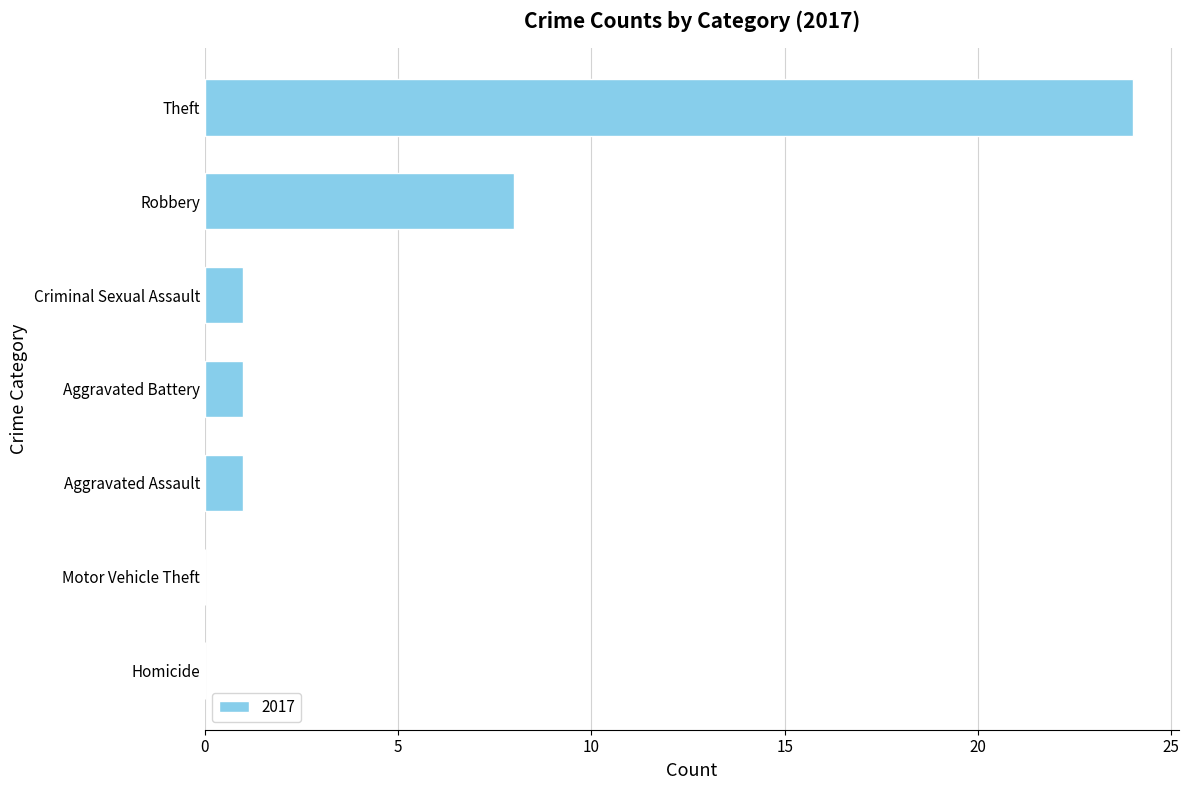

Which category has the highest value across all series?

Theft